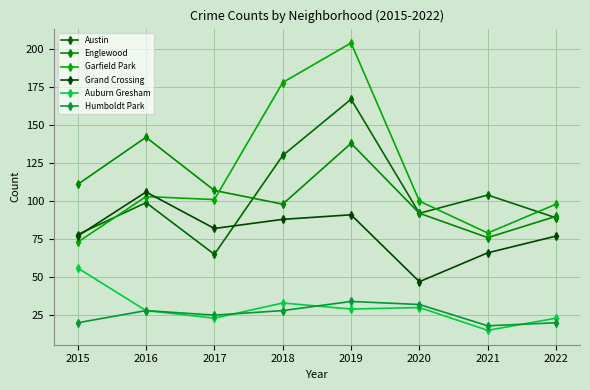

What is the approximate value of Englewood at 2016, to the nearest 5?

140